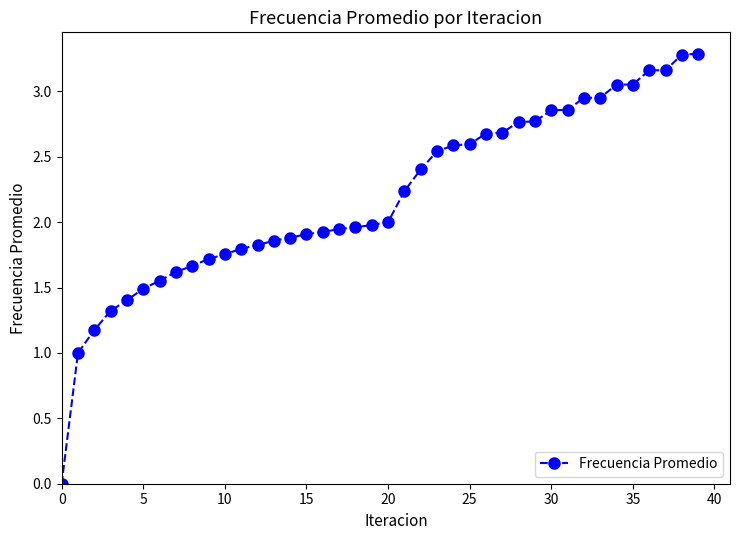

What is the value of the 6th point from the left?

1.5